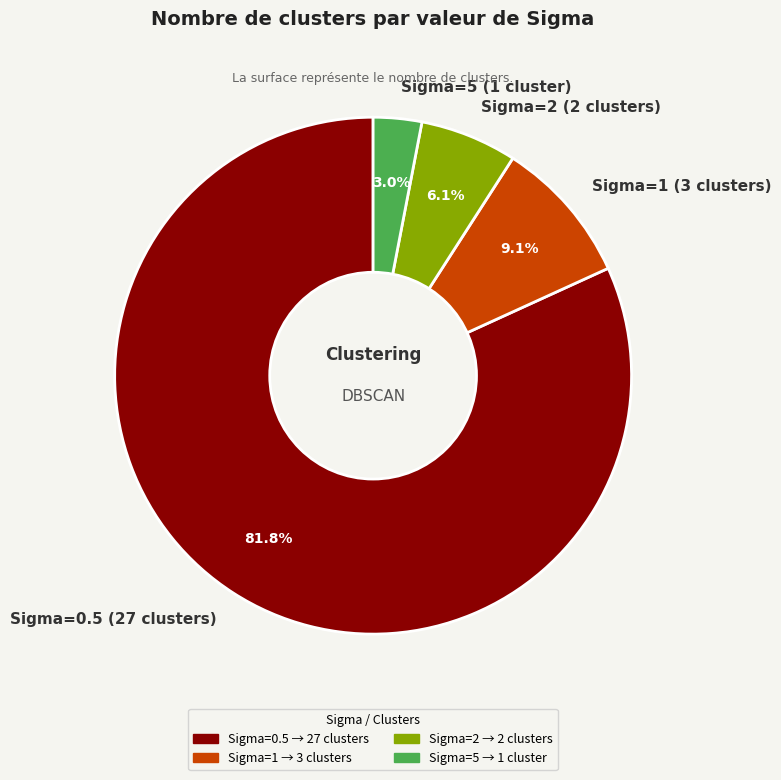

Do Sigma=2 (2 clusters) and Sigma=0.5 (27 clusters) together represent more than half of the pie?

Yes